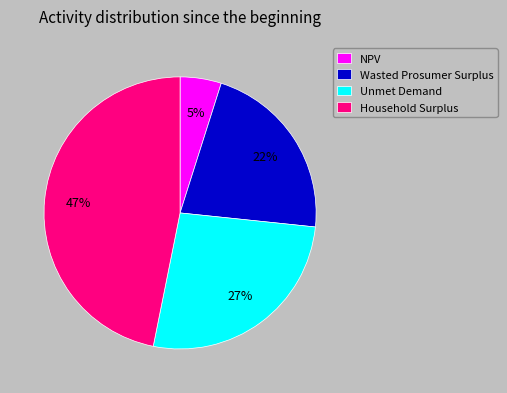

Do Wasted Prosumer Surplus and NPV together represent more than half of the pie?

No